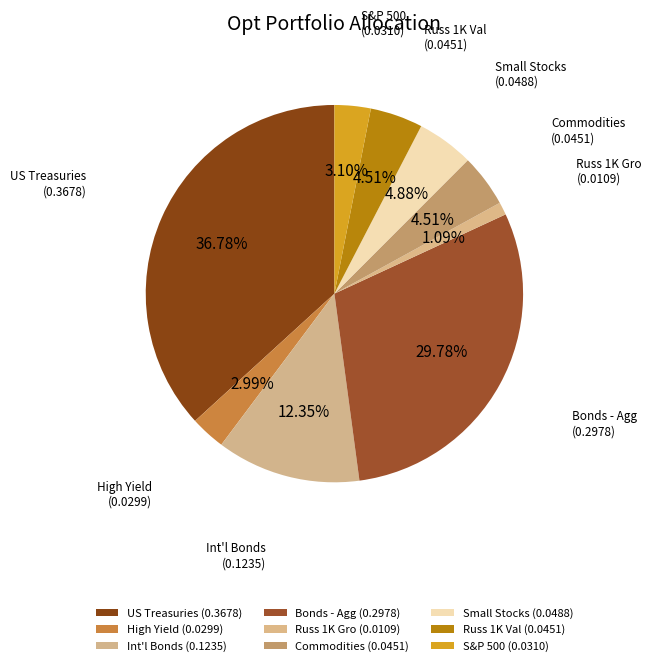

What percentage do Bonds - Agg and Small Stocks together represent?

34.7%